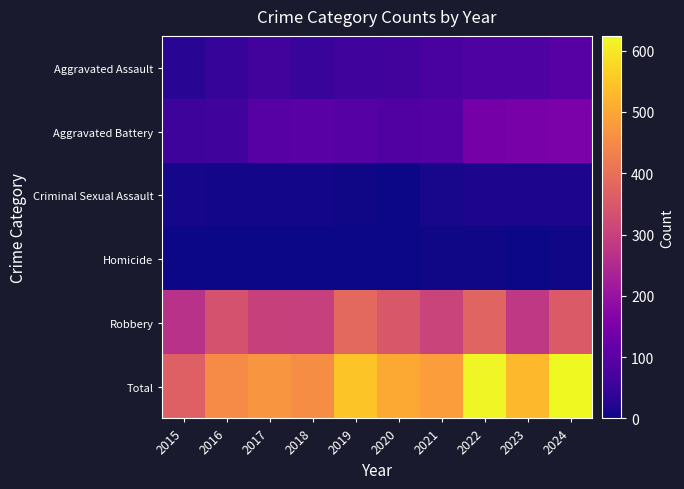

Which series has the largest range (max minus min)?

Total